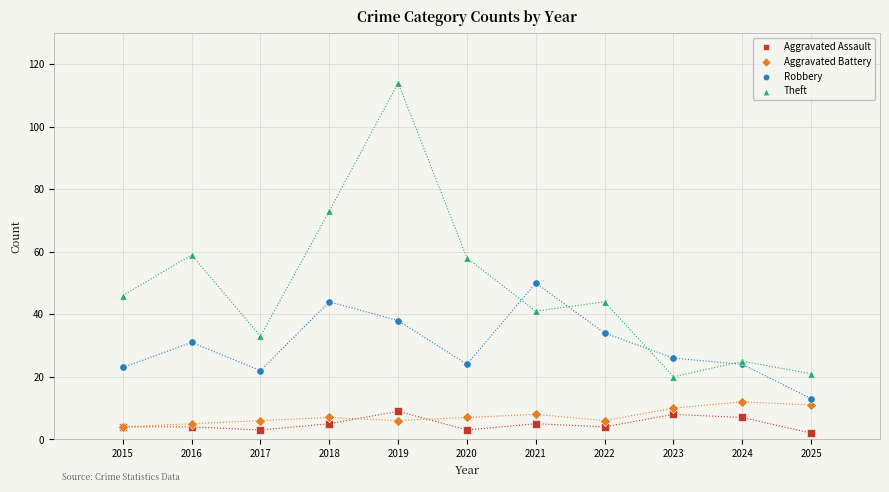

Which series has the widest spread of Y values?

Theft